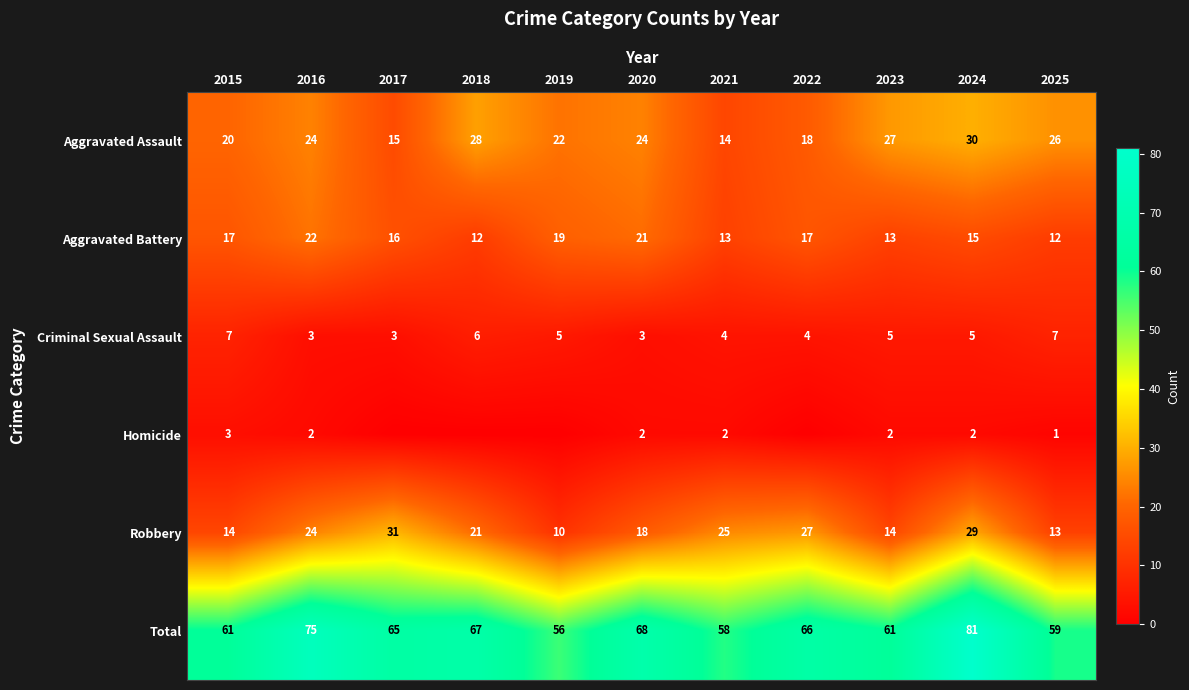

Is it true that Aggravated Battery equals 11 at 2015?

False